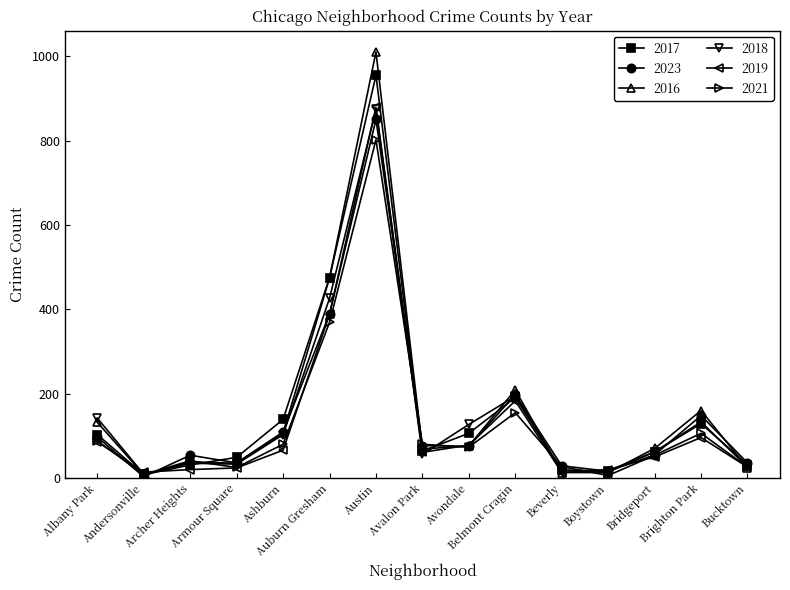

How many series are shown in this chart?

6